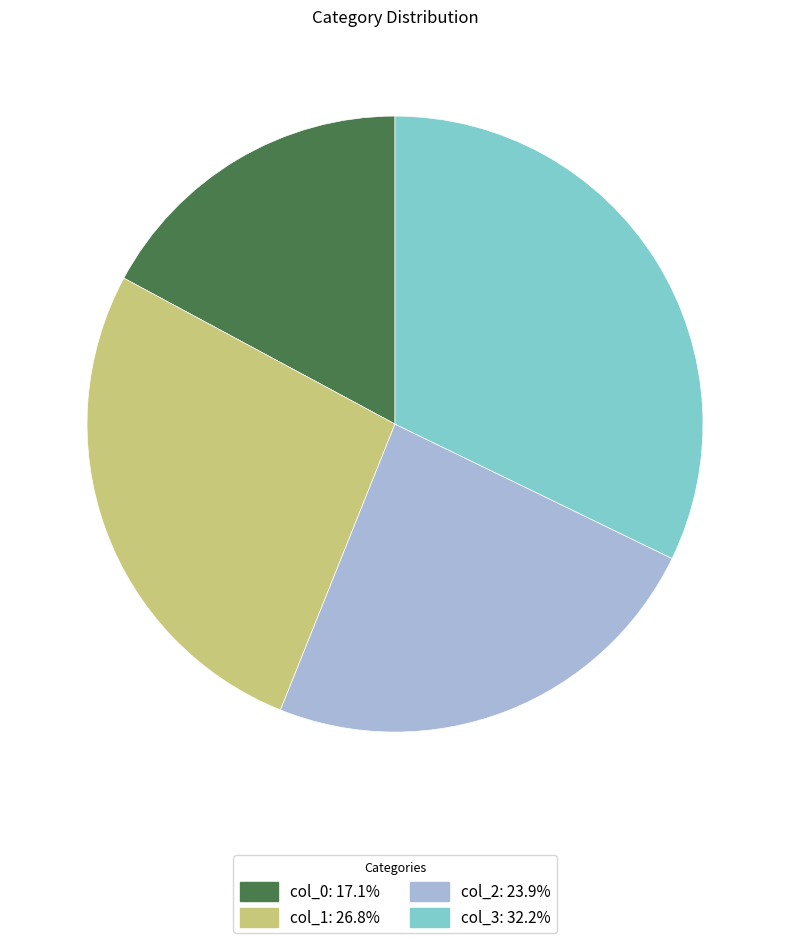

Combined, do col_1: 26.8% and col_3: 32.2% account for over 50%?

Yes